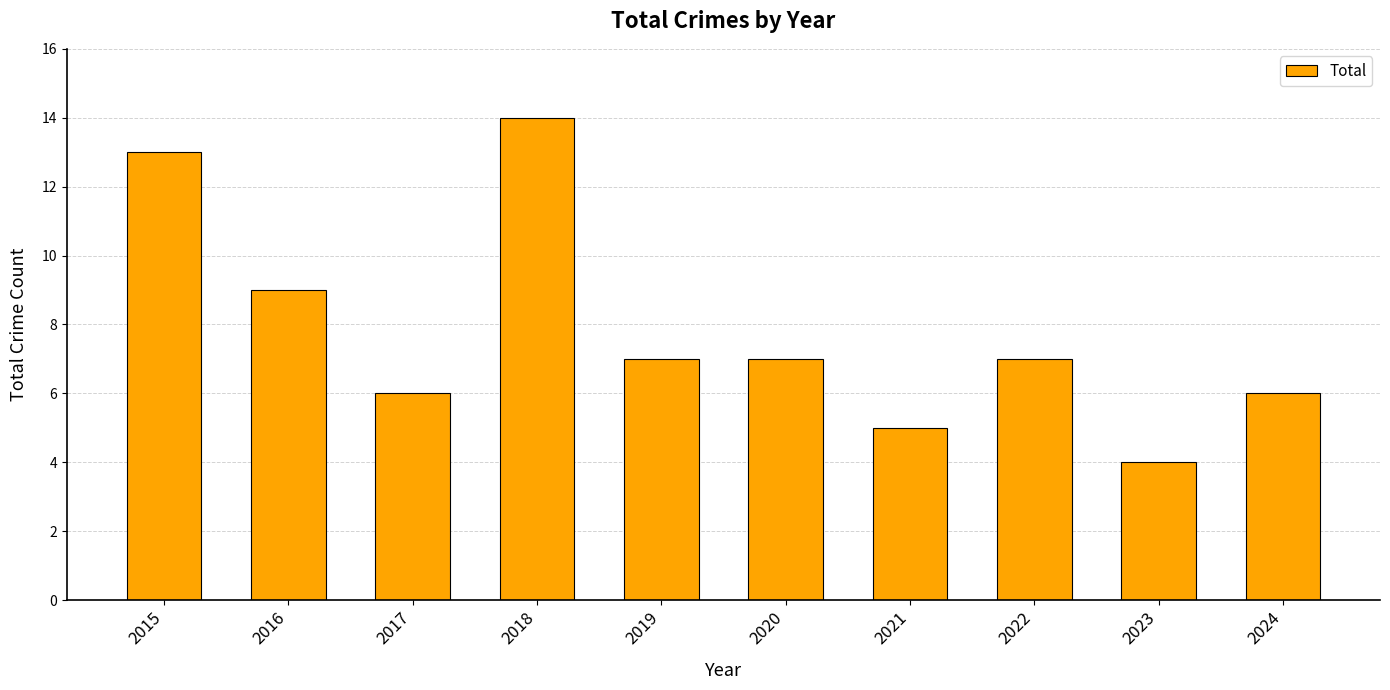

What is the value of the 10th bar from the left?

6